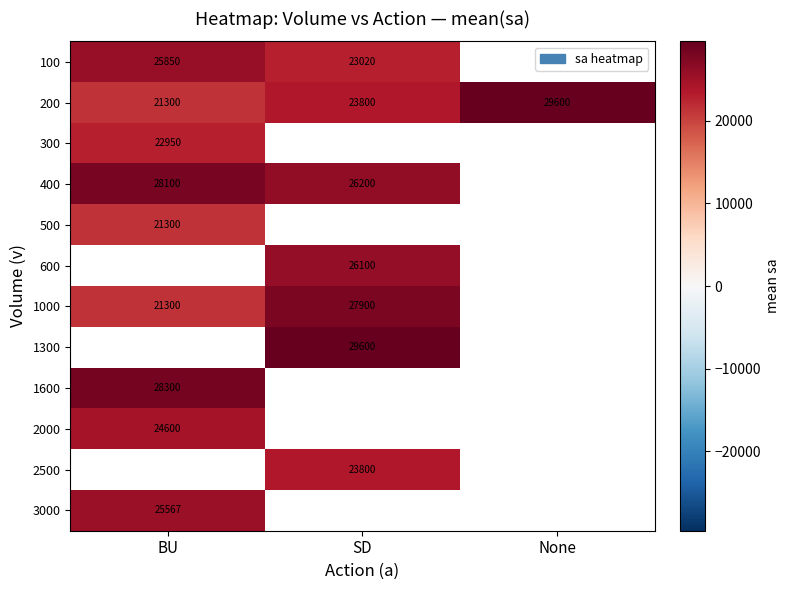

Which has a higher value, None or BU?

BU